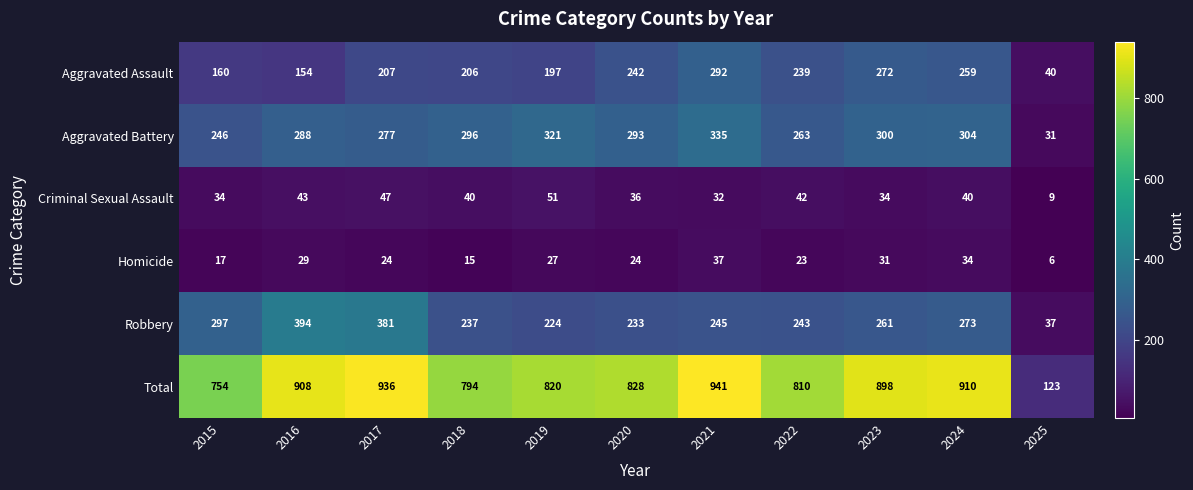

Which series has the largest total across all categories?

Total